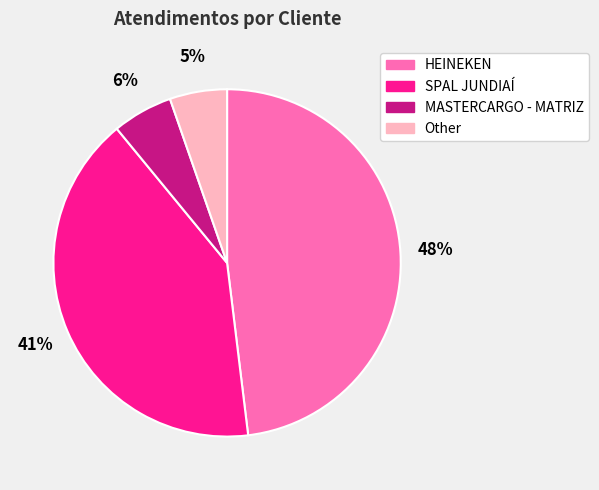

Approximately how many times larger is the value at MASTERCARGO - MATRIZ compared to SPAL JUNDIAÍ?

0.1